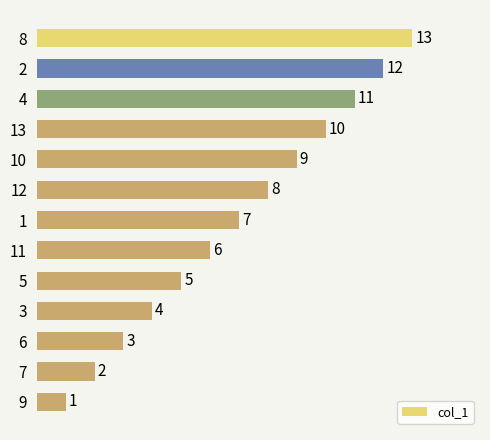

Reading top to bottom, what are all the values shown in this chart?

13	12	11	10	9	8	7	6	5	4	3	2	1